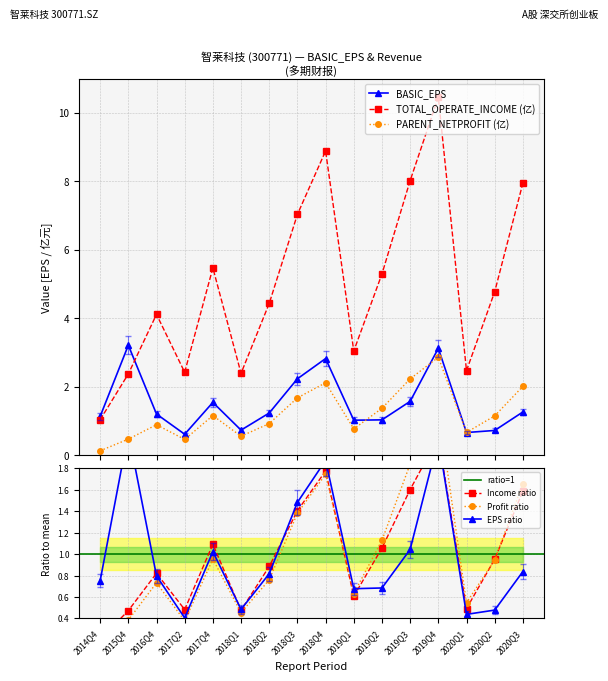

What is the sum of all PARENT_NETPROFIT_B values?

19.4